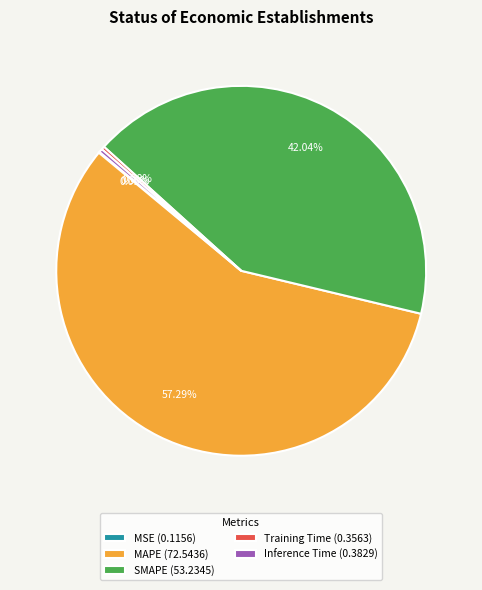

Between MAPE (72.5436) and SMAPE (53.2345), which is larger?

MAPE (72.5436)